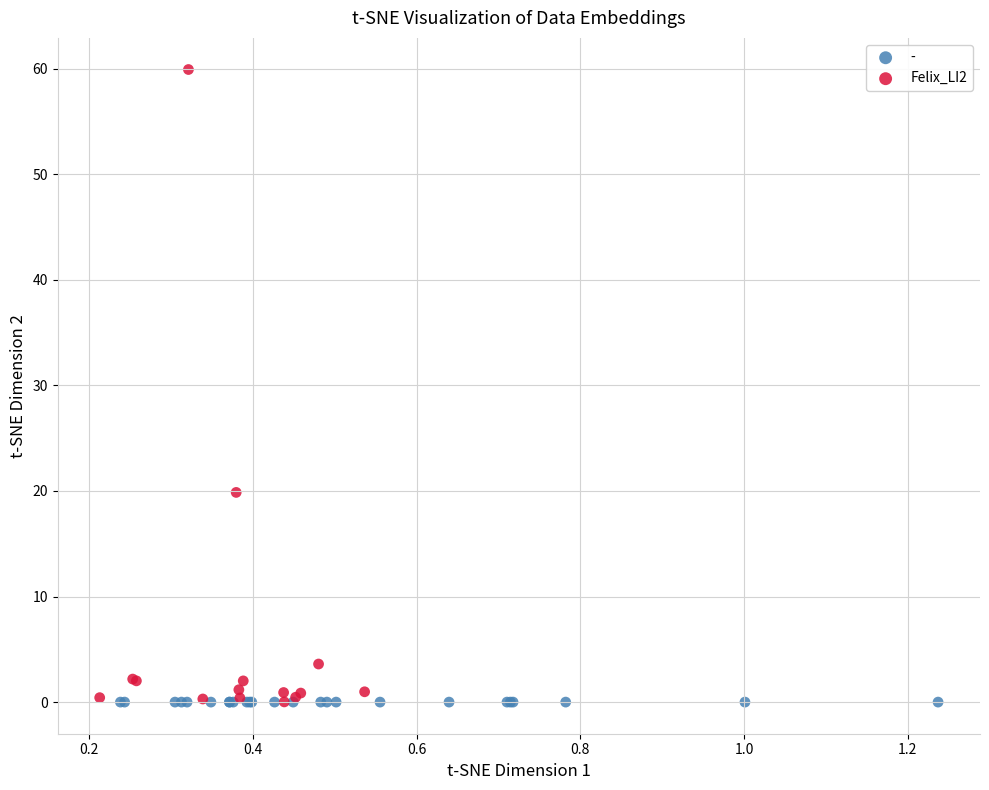

What are all the series names shown in the legend?

-, Felix_LI2